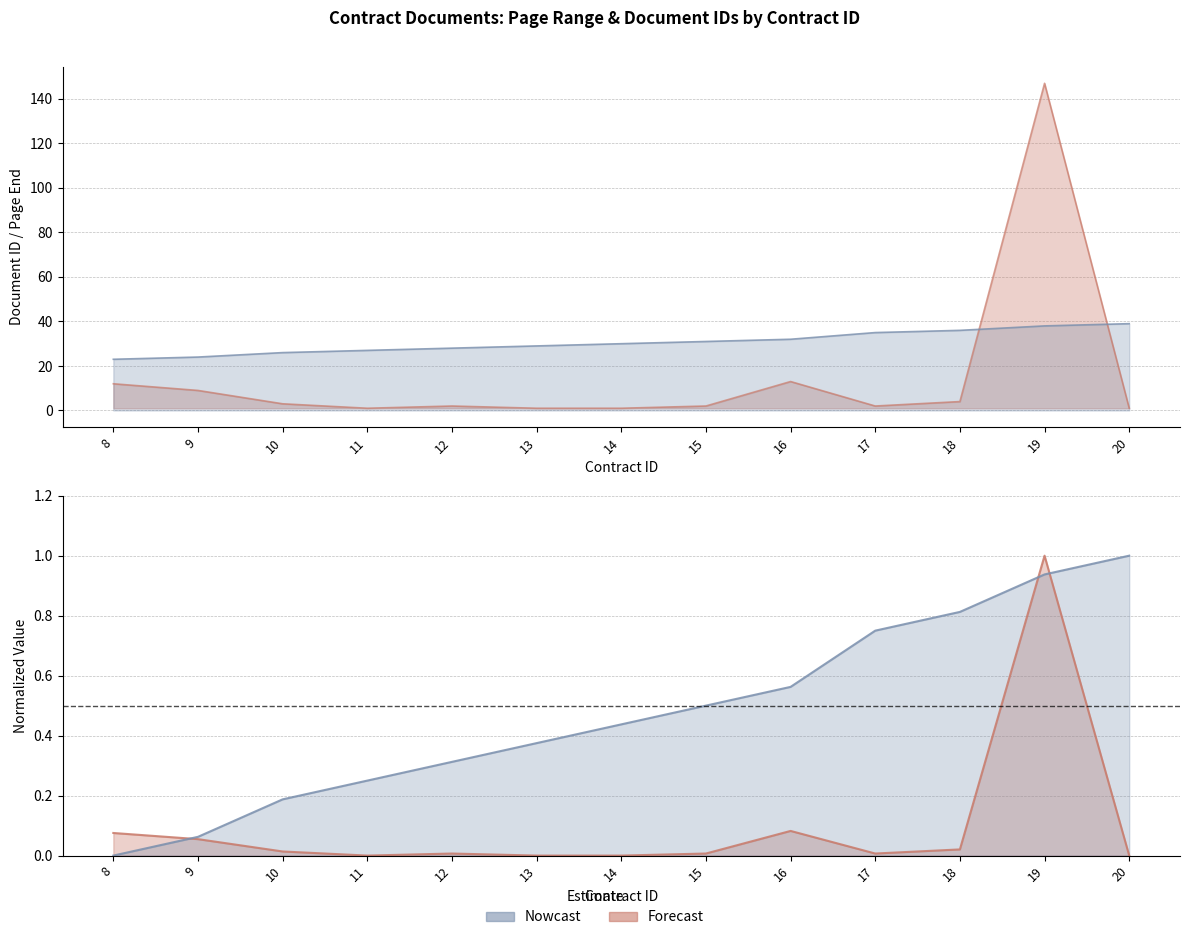

True or false: pageEnd has more than 2 points higher than both neighbors.

True